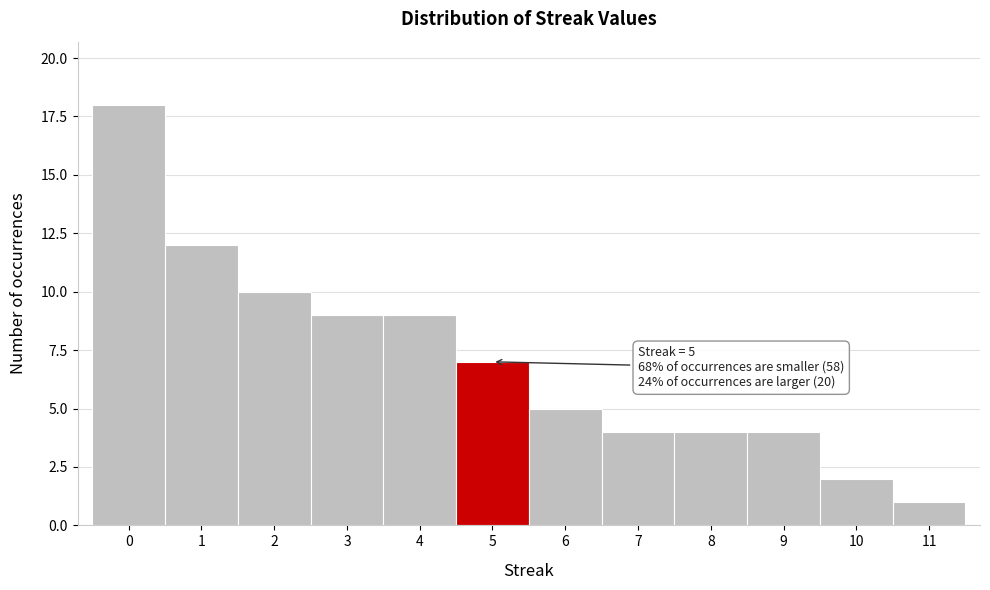

Which range on the x-axis has the tallest bar?

-0.5 to 0.5